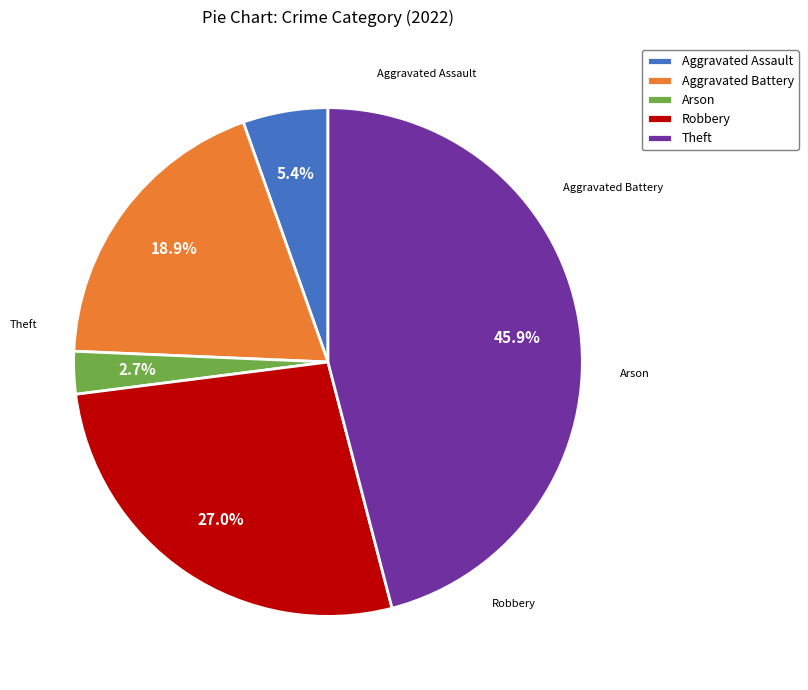

What is the ratio of the value at Aggravated Assault to the value at Aggravated Battery?

0.3